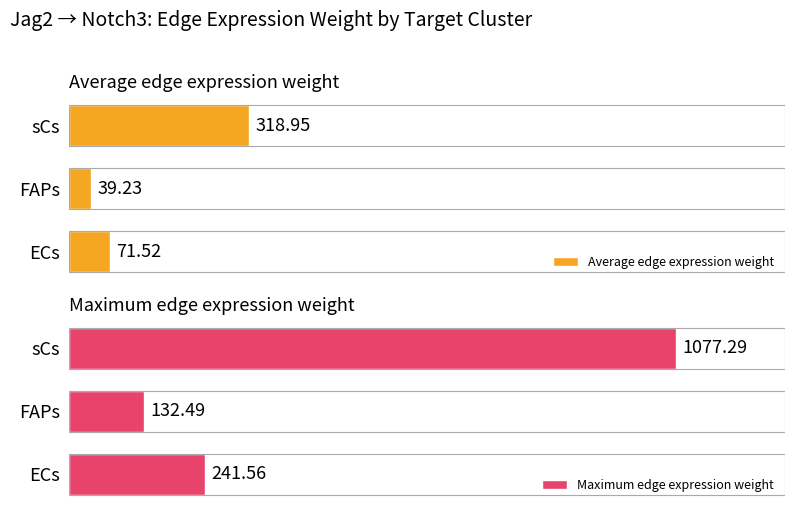

At which label does Average edge expression weight reach its peak?

sCs